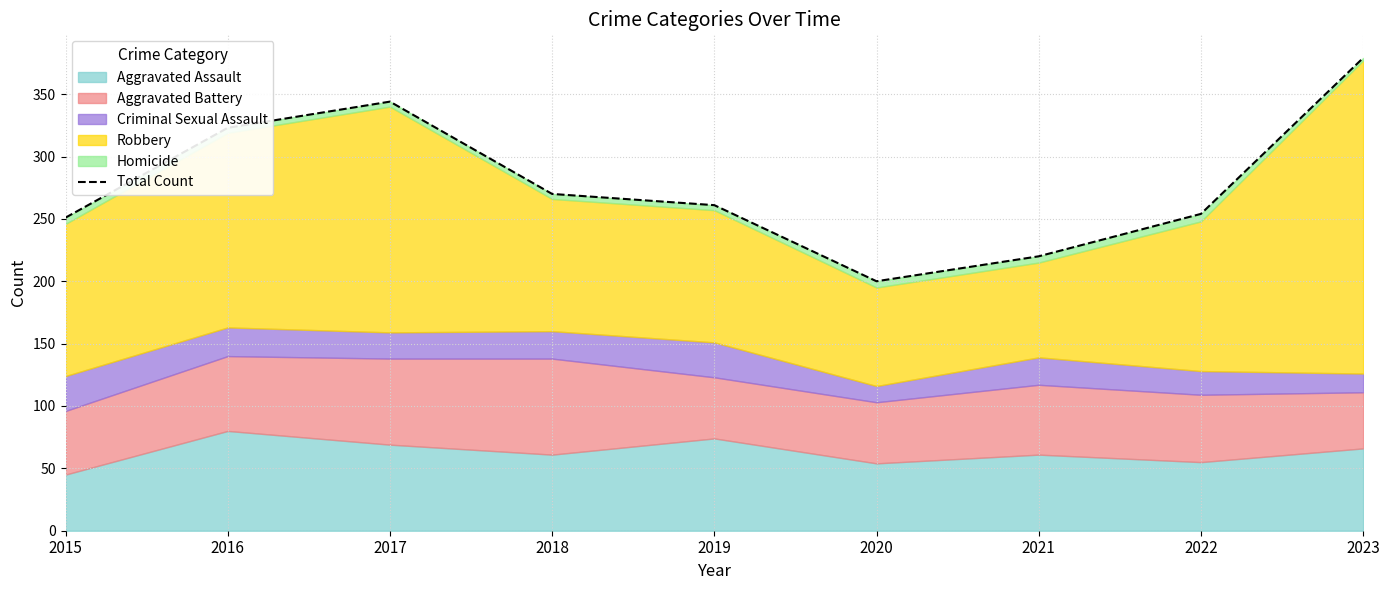

True or false: the data shows 220 at 2021.

True